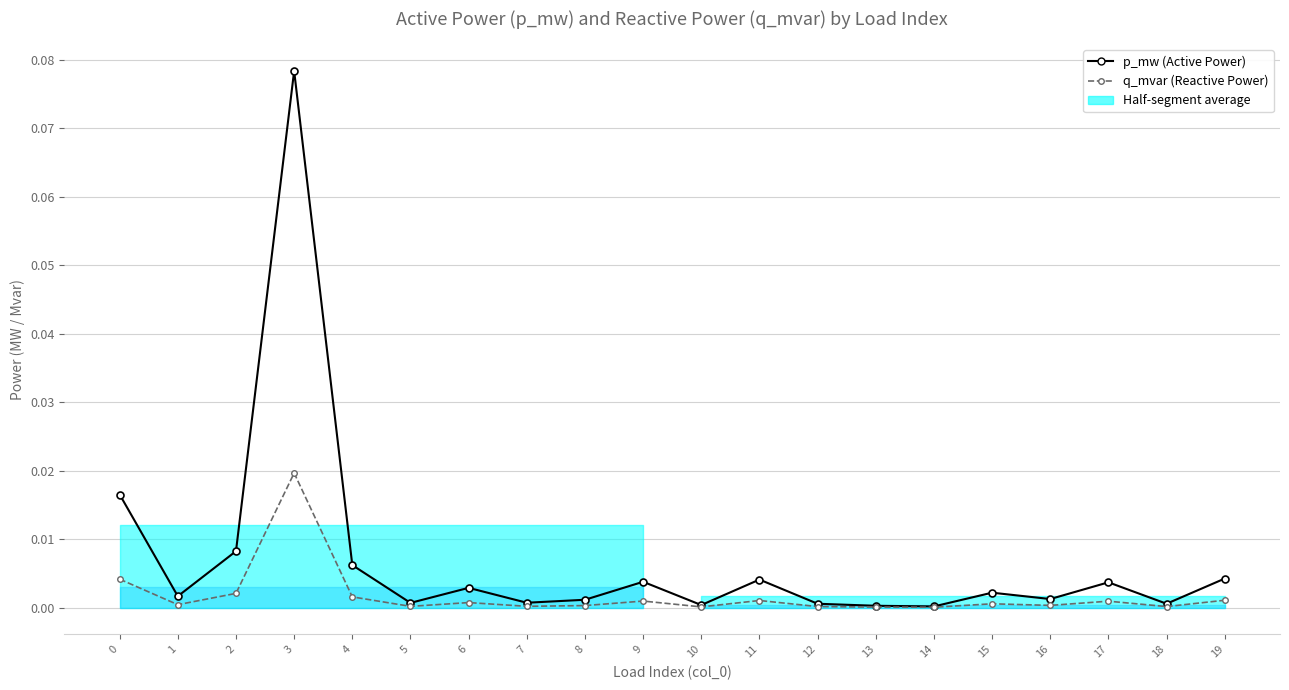

Which series has the largest range (max minus min)?

p_mw (Active Power)